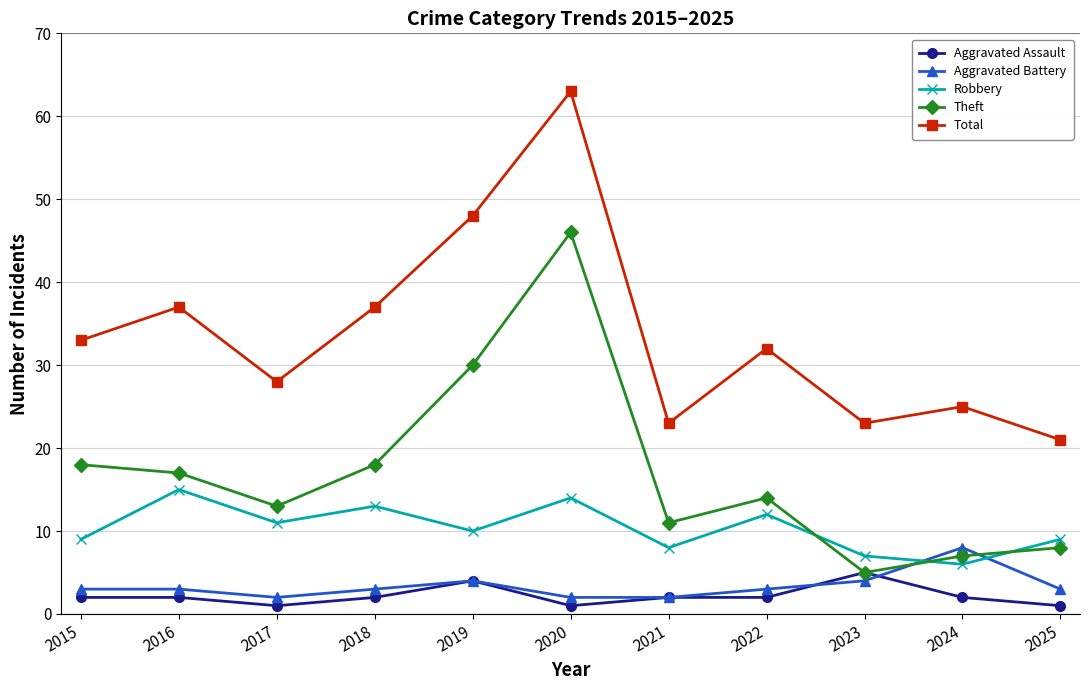

Which series has the largest range (max minus min)?

Total